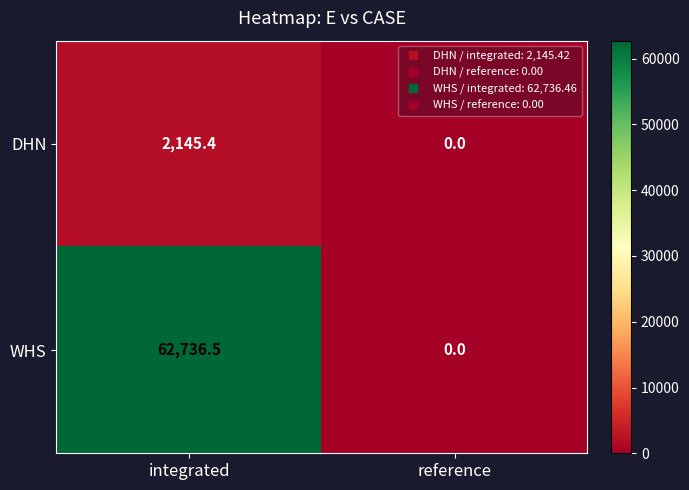

What is the maximum value for DHN?

2145.4